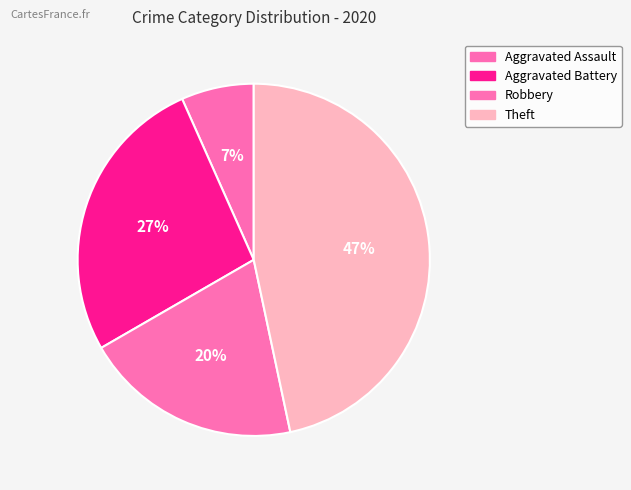

How many slices are in this pie chart?

4